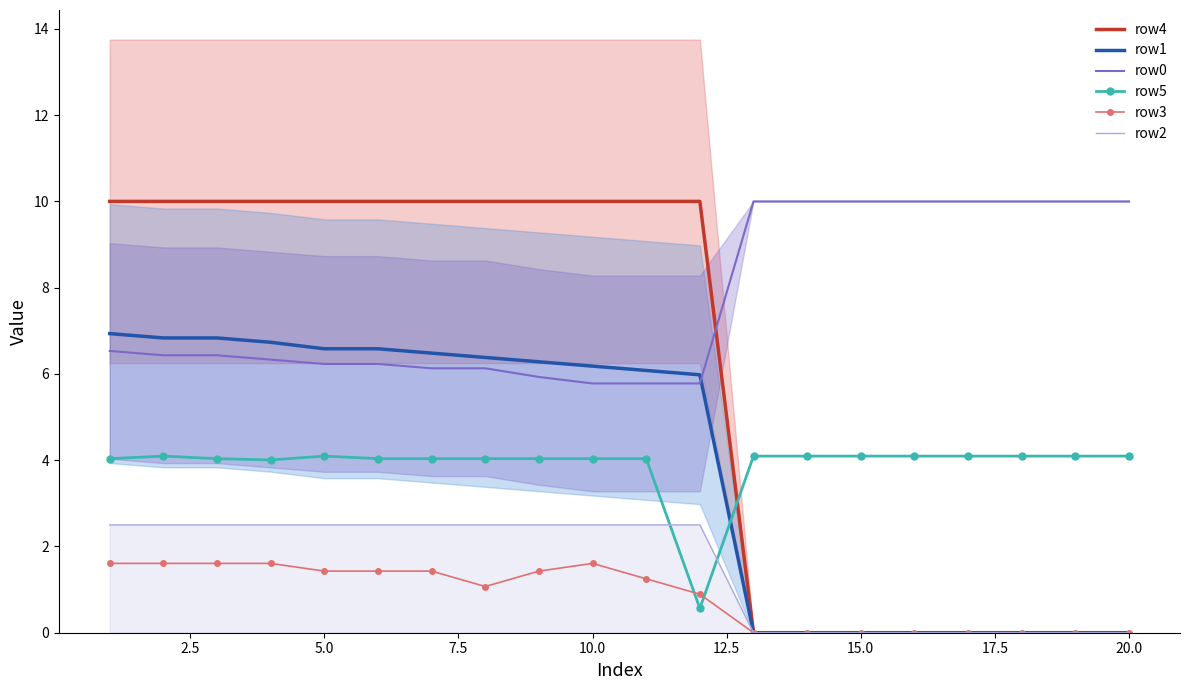

Does the chart have visible grid lines?

No